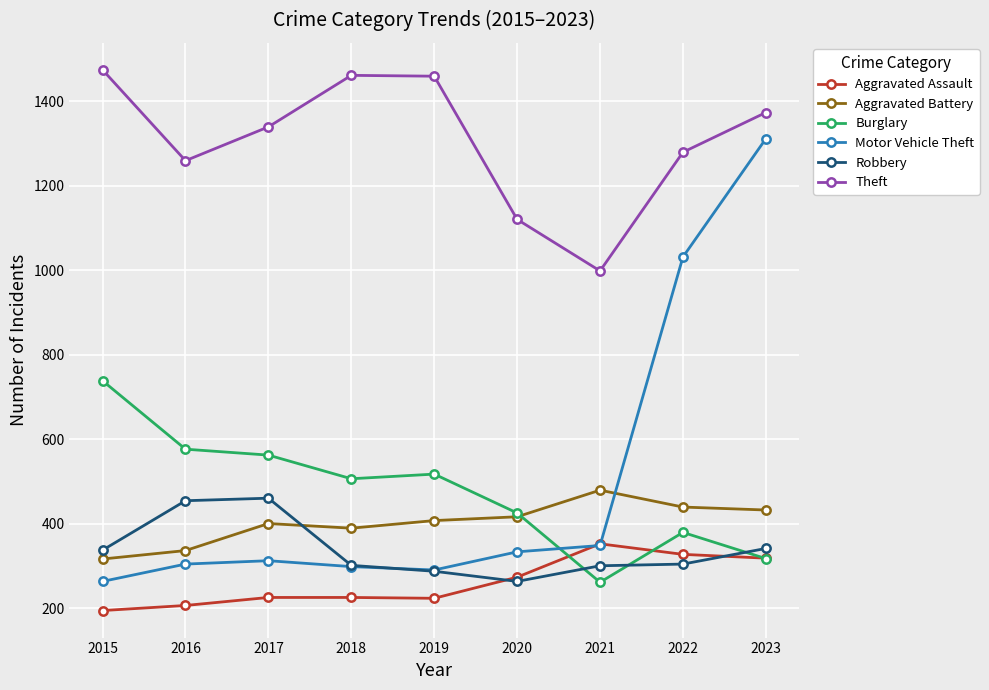

What is the difference between the highest and lowest values at 2015?

1280